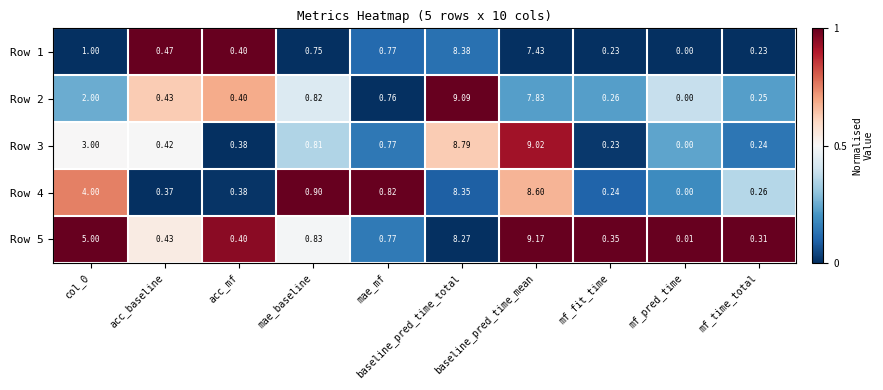

At which label does Row 4 reach its minimum?

mf_pred_time